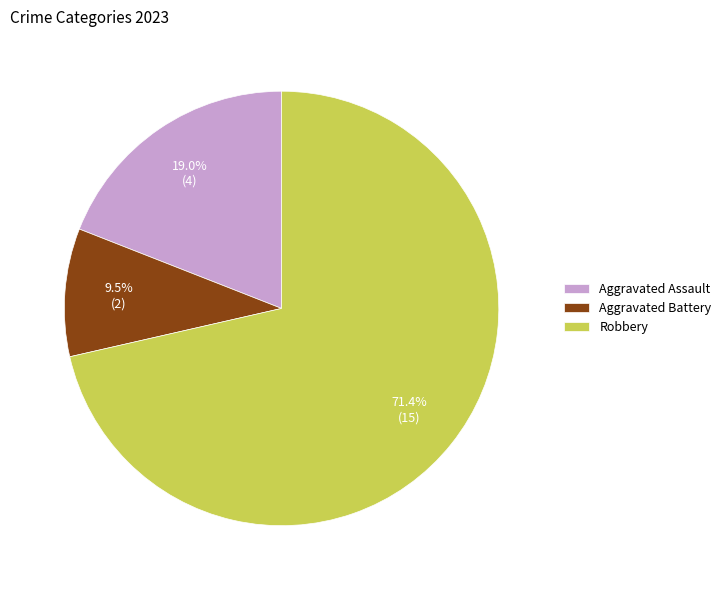

Is there any slice that represents more than half of the pie?

Yes